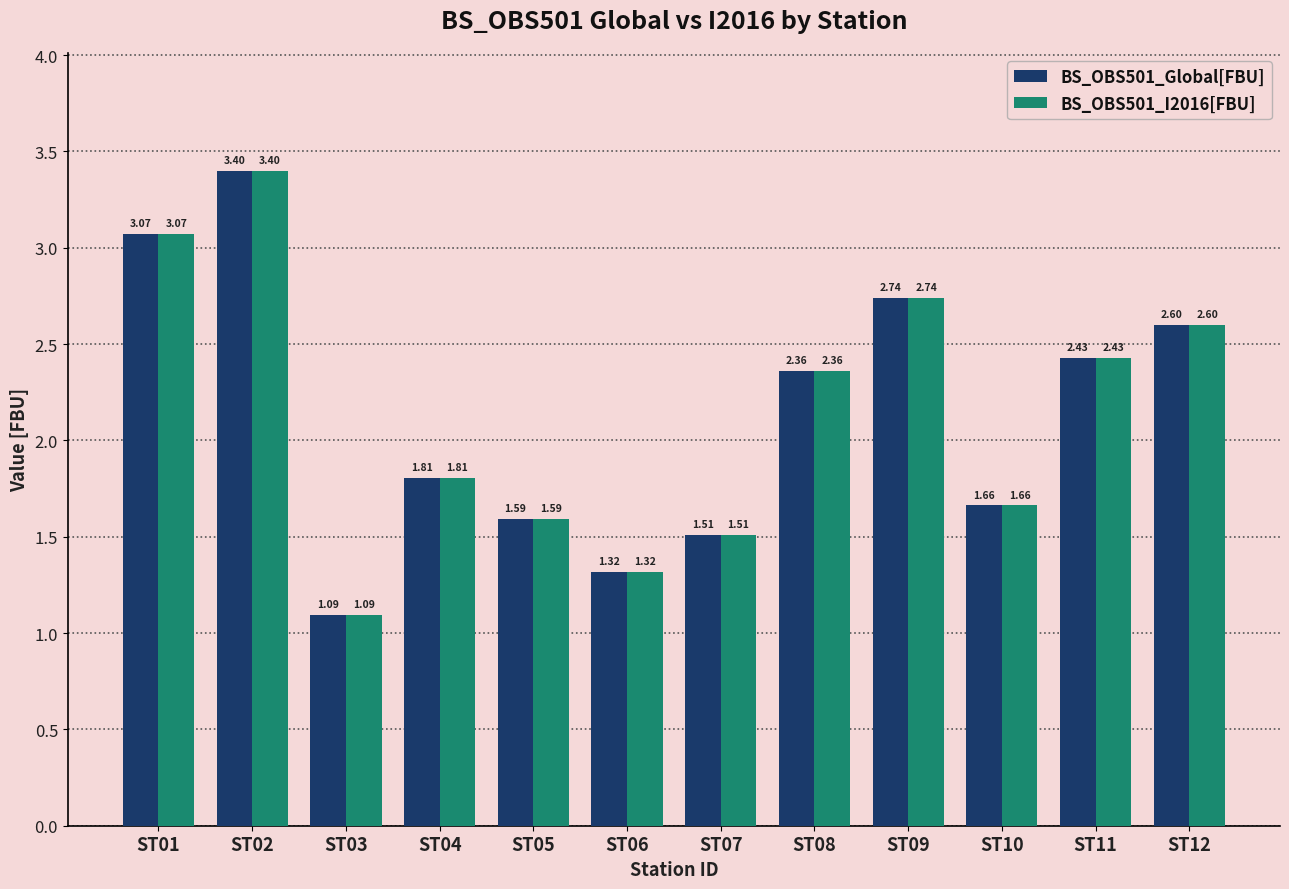

At which category is the sum across all series the highest?

ST02